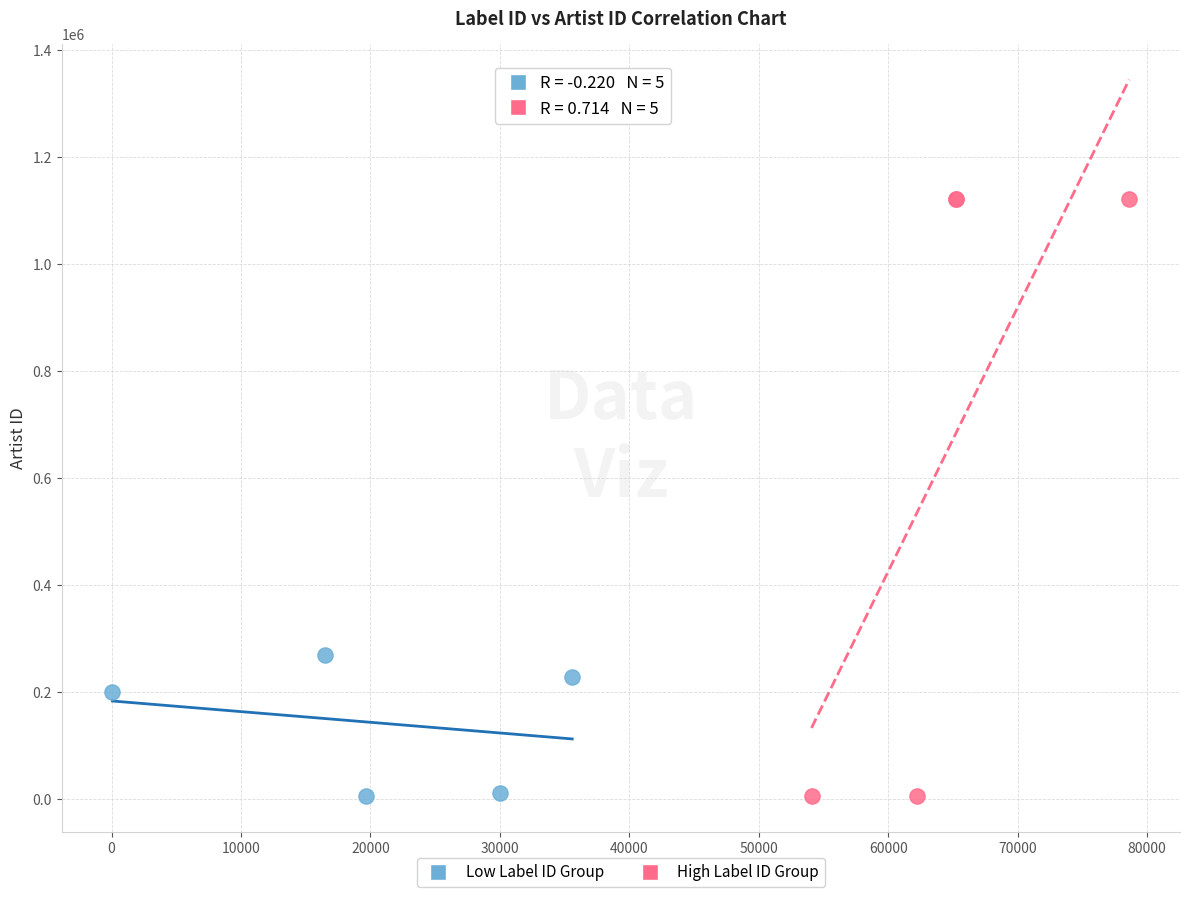

What are all the series names shown in the legend?

Low Label ID Group, High Label ID Group